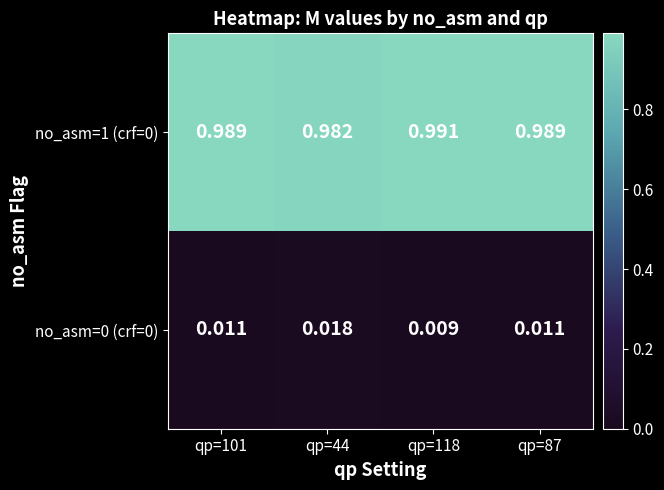

Is the value of no_asm=0 (crf=0) at qp=118 greater than the value of no_asm=1 (crf=0) at qp=44?

No